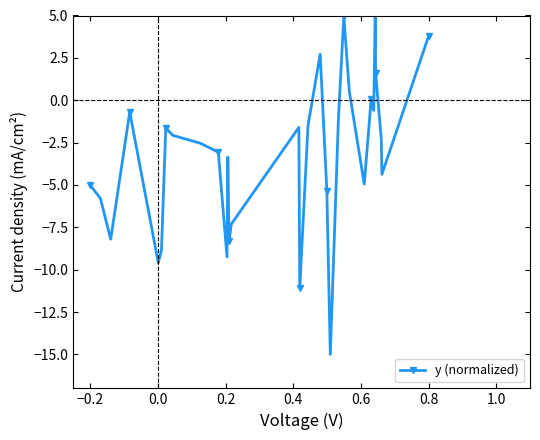

What is the minimum value shown in the chart?

-15.0